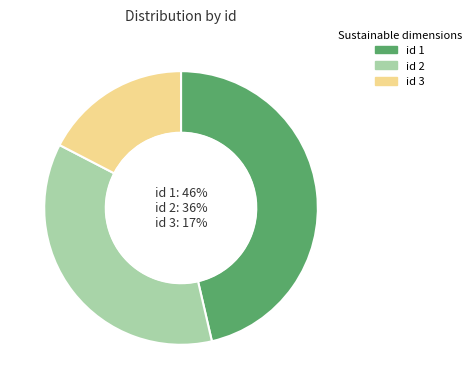

To the nearest percent, what is the difference between the id 2 and id 3 slice percentages?

19%